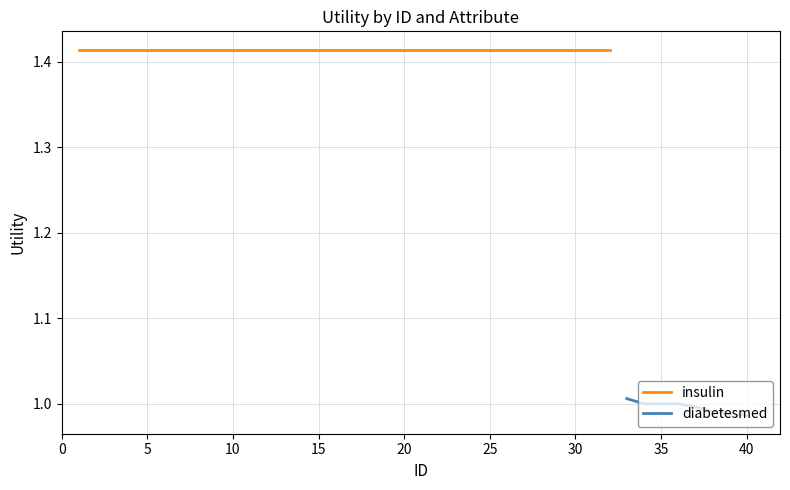

True or false: diabetesmed has a value of 1.7 at 35.

False